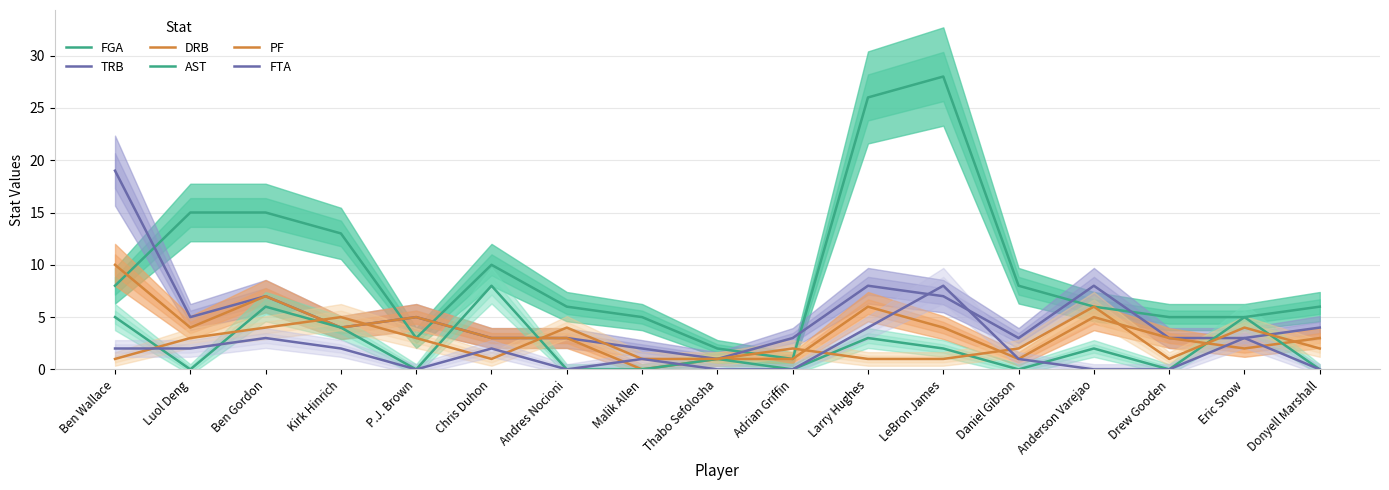

What is the difference between the PF values at Thabo Sefolosha and P.J. Brown?

2